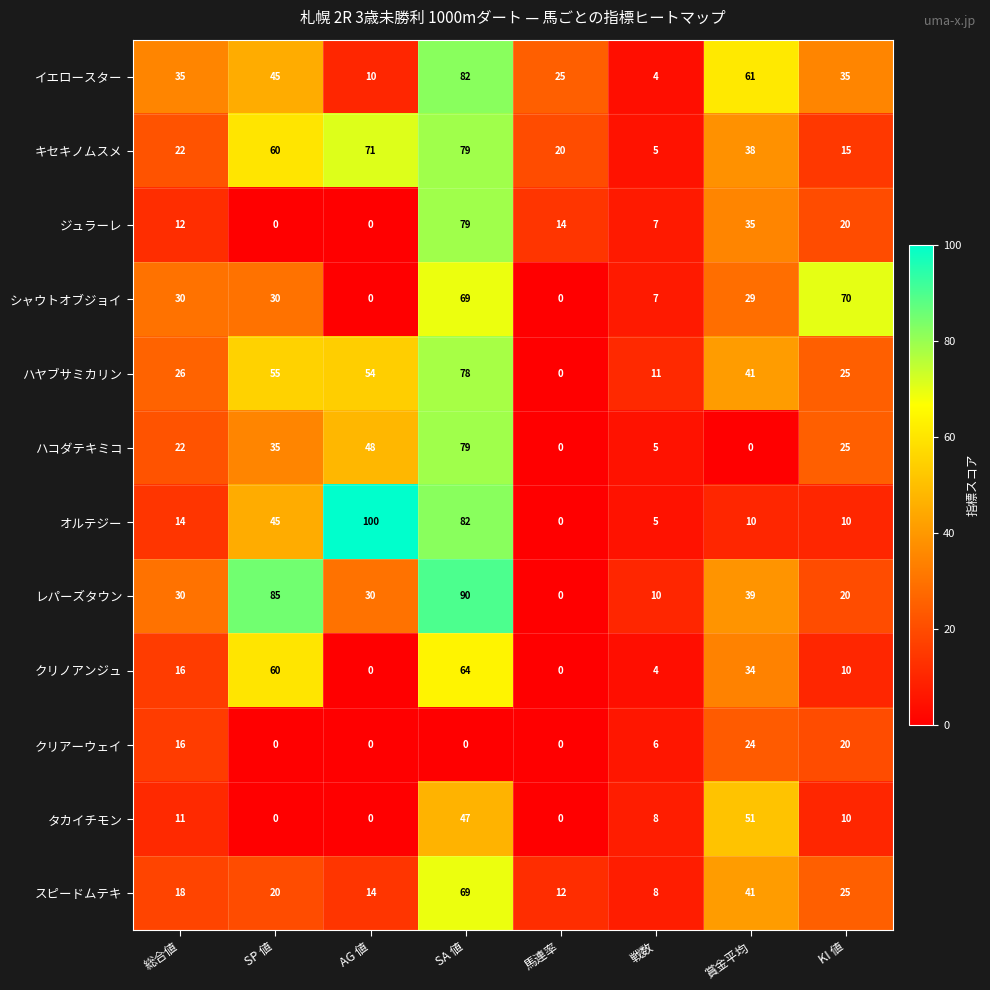

What is the greatest value displayed?

100